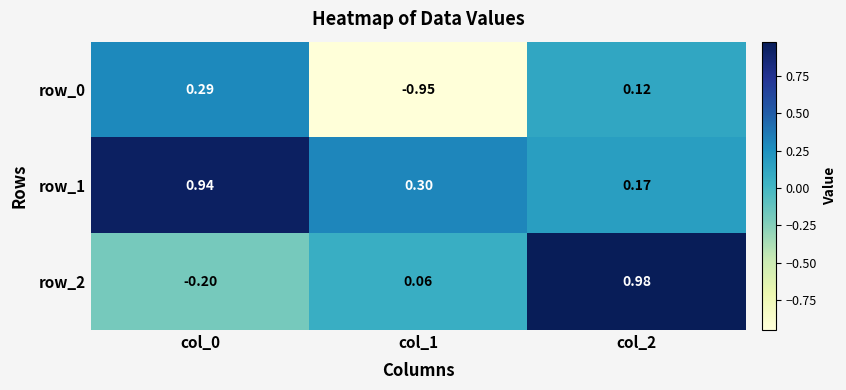

Is the value of row_0 at col_1 greater than the value of row_1 at col_0?

No